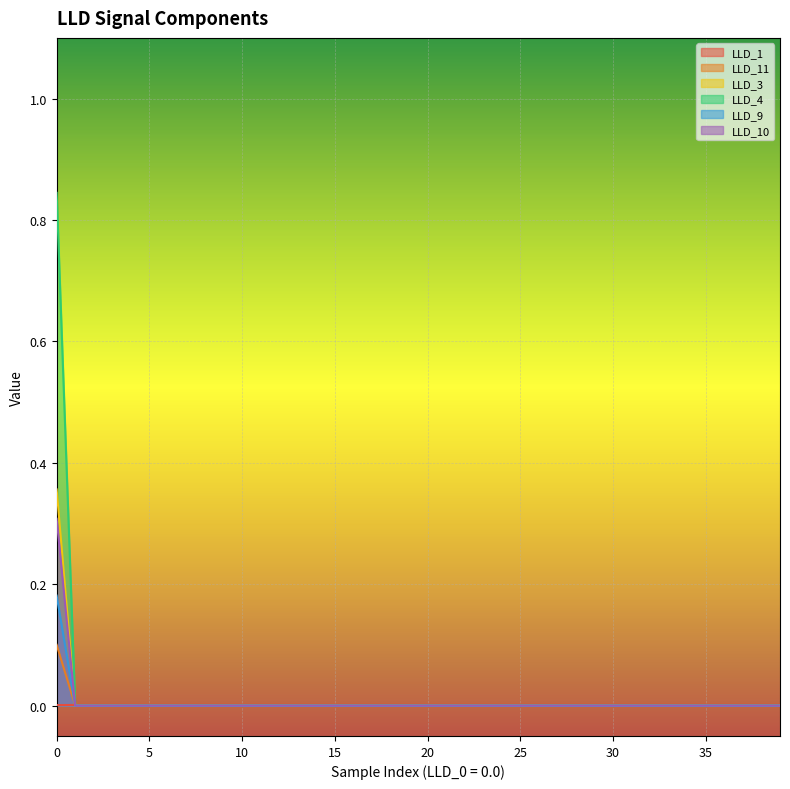

Reading right to left, list all the values displayed in this chart.

LLD_1: 39=0.0	38=0.0	37=0.0	36=0.0	35=0.0	34=0.0	33=0.0	32=0.0	31=0.0	30=0.0	29=0.0	28=0.0	27=0.0	26=0.0	25=0.0	24=0.0	23=0.0	22=0.0	21=0.0	20=0.0	19=0.0	18=0.0	17=0.0	16=0.0	15=0.0	14=0.0	13=0.0	12=0.0	11=0.0	10=0.0	9=0.0	8=0.0	7=0.0	6=0.0	5=0.0	4=0.0	3=0.0	2=0.0	1=0.0	0=0.0
LLD_11: 39=0.0	38=0.0	37=0.0	36=0.0	35=0.0	34=0.0	33=0.0	32=0.0	31=0.0	30=0.0	29=0.0	28=0.0	27=0.0	26=0.0	25=0.0	24=0.0	23=0.0	22=0.0	21=0.0	20=0.0	19=0.0	18=0.0	17=0.0	16=0.0	15=0.0	14=0.0	13=0.0	12=0.0	11=0.0	10=0.0	9=0.0	8=0.0	7=0.0	6=0.0	5=0.0	4=0.0	3=0.0	2=0.0	1=0.0	0=0.1
LLD_3: 39=0.0	38=0.0	37=0.0	36=0.0	35=0.0	34=0.0	33=0.0	32=0.0	31=0.0	30=0.0	29=0.0	28=0.0	27=0.0	26=0.0	25=0.0	24=0.0	23=0.0	22=0.0	21=0.0	20=0.0	19=0.0	18=0.0	17=0.0	16=0.0	15=0.0	14=0.0	13=0.0	12=0.0	11=0.0	10=0.0	9=0.0	8=0.0	7=0.0	6=0.0	5=0.0	4=0.0	3=0.0	2=0.0	1=0.0	0=0.8
LLD_4: 39=0.0	38=0.0	37=0.0	36=0.0	35=0.0	34=0.0	33=0.0	32=0.0	31=0.0	30=0.0	29=0.0	28=0.0	27=0.0	26=0.0	25=0.0	24=0.0	23=0.0	22=0.0	21=0.0	20=0.0	19=0.0	18=0.0	17=0.0	16=0.0	15=0.0	14=0.0	13=0.0	12=0.0	11=0.0	10=0.0	9=0.0	8=0.0	7=0.0	6=0.0	5=0.0	4=0.0	3=0.0	2=0.0	1=0.0	0=0.4
LLD_9: 39=0.0	38=0.0	37=0.0	36=0.0	35=0.0	34=0.0	33=0.0	32=0.0	31=0.0	30=0.0	29=0.0	28=0.0	27=0.0	26=0.0	25=0.0	24=0.0	23=0.0	22=0.0	21=0.0	20=0.0	19=0.0	18=0.0	17=0.0	16=0.0	15=0.0	14=0.0	13=0.0	12=0.0	11=0.0	10=0.0	9=0.0	8=0.0	7=0.0	6=0.0	5=0.0	4=0.0	3=0.0	2=0.0	1=0.0	0=0.3
LLD_10: 39=0.0	38=0.0	37=0.0	36=0.0	35=0.0	34=0.0	33=0.0	32=0.0	31=0.0	30=0.0	29=0.0	28=0.0	27=0.0	26=0.0	25=0.0	24=0.0	23=0.0	22=0.0	21=0.0	20=0.0	19=0.0	18=0.0	17=0.0	16=0.0	15=0.0	14=0.0	13=0.0	12=0.0	11=0.0	10=0.0	9=0.0	8=0.0	7=0.0	6=0.0	5=0.0	4=0.0	3=0.0	2=0.0	1=0.0	0=0.2